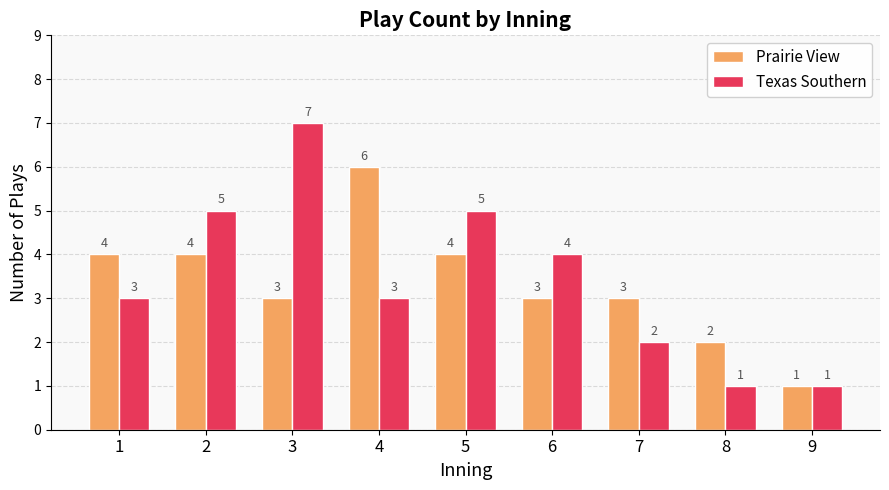

Which series has the widest spread of values?

Texas Southern